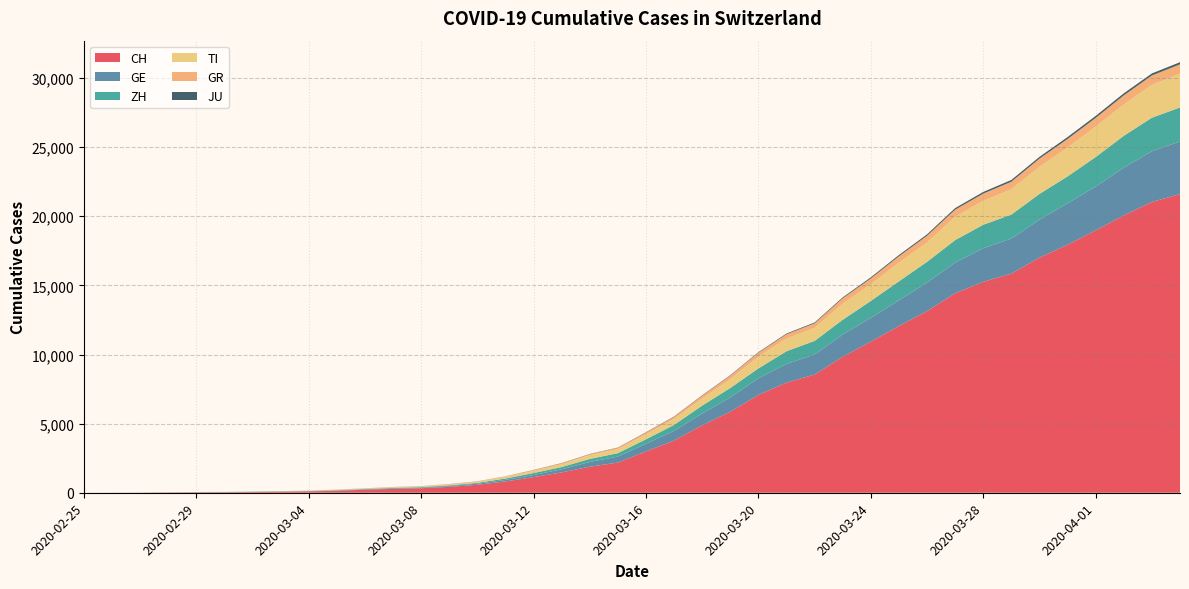

Reading left to right, extract all data points from this chart.

CH: 2020-02-25=0	2020-02-26=4	2020-02-27=8	2020-02-28=20	2020-02-29=30	2020-03-01=36	2020-03-02=50	2020-03-03=70	2020-03-04=97	2020-03-05=141	2020-03-06=216	2020-03-07=278	2020-03-08=325	2020-03-09=426	2020-03-10=577	2020-03-11=817	2020-03-12=1132	2020-03-13=1472	2020-03-14=1883	2020-03-15=2183	2020-03-16=2989	2020-03-17=3774	2020-03-18=4879	2020-03-19=5861	2020-03-20=7075	2020-03-21=7967	2020-03-22=8551	2020-03-23=9835	2020-03-24=10930	2020-03-25=12061	2020-03-26=13138	2020-03-27=14426	2020-03-28=15259	2020-03-29=15851	2020-03-30=17005	2020-03-31=17942	2020-04-01=18979	2020-04-02=20062	2020-04-03=21035	2020-04-04=21605
GE: 2020-02-25=0	2020-02-26=1	2020-02-27=1	2020-02-28=5	2020-02-29=9	2020-03-01=10	2020-03-02=11	2020-03-03=14	2020-03-04=15	2020-03-05=18	2020-03-06=27	2020-03-07=40	2020-03-08=42	2020-03-09=57	2020-03-10=77	2020-03-11=111	2020-03-12=152	2020-03-13=224	2020-03-14=347	2020-03-15=431	2020-03-16=552	2020-03-17=706	2020-03-18=859	2020-03-19=1038	2020-03-20=1208	2020-03-21=1346	2020-03-22=1449	2020-03-23=1607	2020-03-24=1725	2020-03-25=1866	2020-03-26=2066	2020-03-27=2224	2020-03-28=2428	2020-03-29=2538	2020-03-30=2753	2020-03-31=2994	2020-04-01=3171	2020-04-02=3458	2020-04-03=3667	2020-04-04=3805
ZH: 2020-02-25=0	2020-02-26=0	2020-02-27=2	2020-02-28=2	2020-02-29=6	2020-03-01=7	2020-03-02=10	2020-03-03=13	2020-03-04=15	2020-03-05=23	2020-03-06=29	2020-03-07=34	2020-03-08=40	2020-03-09=49	2020-03-10=62	2020-03-11=101	2020-03-12=140	2020-03-13=163	2020-03-14=218	2020-03-15=250	2020-03-16=326	2020-03-17=429	2020-03-18=568	2020-03-19=679	2020-03-20=711	2020-03-21=925	2020-03-22=984	2020-03-23=1073	2020-03-24=1221	2020-03-25=1368	2020-03-26=1500	2020-03-27=1627	2020-03-28=1701	2020-03-29=1733	2020-03-30=1859	2020-03-31=1947	2020-04-01=2136	2020-04-02=2300	2020-04-03=2428	2020-04-04=2461
TI: 2020-02-25=0	2020-02-26=1	2020-02-27=1	2020-02-28=1	2020-02-29=2	2020-03-01=2	2020-03-02=4	2020-03-03=8	2020-03-04=13	2020-03-05=25	2020-03-06=28	2020-03-07=41	2020-03-08=49	2020-03-09=61	2020-03-10=75	2020-03-11=108	2020-03-12=163	2020-03-13=206	2020-03-14=265	2020-03-15=293	2020-03-16=368	2020-03-17=426	2020-03-18=511	2020-03-19=638	2020-03-20=849	2020-03-21=916	2020-03-22=945	2020-03-23=1162	2020-03-24=1209	2020-03-25=1354	2020-03-26=1401	2020-03-27=1688	2020-03-28=1727	2020-03-29=1837	2020-03-30=1962	2020-03-31=2091	2020-04-01=2195	2020-04-02=2271	2020-04-03=2377	2020-04-04=2442
GR: 2020-02-25=0	2020-02-26=2	2020-02-27=2	2020-02-28=6	2020-02-29=6	2020-03-01=6	2020-03-02=9	2020-03-03=10	2020-03-04=13	2020-03-05=15	2020-03-06=16	2020-03-07=18	2020-03-08=19	2020-03-09=28	2020-03-10=32	2020-03-11=44	2020-03-12=53	2020-03-13=65	2020-03-14=73	2020-03-15=93	2020-03-16=118	2020-03-17=152	2020-03-18=204	2020-03-19=252	2020-03-20=283	2020-03-21=311	2020-03-22=327	2020-03-23=386	2020-03-24=419	2020-03-25=458	2020-03-26=487	2020-03-27=513	2020-03-28=527	2020-03-29=542	2020-03-30=591	2020-03-31=617	2020-04-01=635	2020-04-02=655	2020-04-03=678	2020-04-04=680
JU: 2020-02-25=0	2020-02-26=0	2020-02-27=1	2020-02-28=1	2020-02-29=1	2020-03-01=1	2020-03-02=1	2020-03-03=2	2020-03-04=2	2020-03-05=4	2020-03-06=4	2020-03-07=5	2020-03-08=5	2020-03-09=7	2020-03-10=7	2020-03-11=7	2020-03-12=12	2020-03-13=17	2020-03-14=18	2020-03-15=19	2020-03-16=25	2020-03-17=29	2020-03-18=32	2020-03-19=36	2020-03-20=44	2020-03-21=54	2020-03-22=61	2020-03-23=69	2020-03-24=82	2020-03-25=92	2020-03-26=100	2020-03-27=114	2020-03-28=119	2020-03-29=127	2020-03-30=128	2020-03-31=140	2020-04-01=145	2020-04-02=149	2020-04-03=149	2020-04-04=154